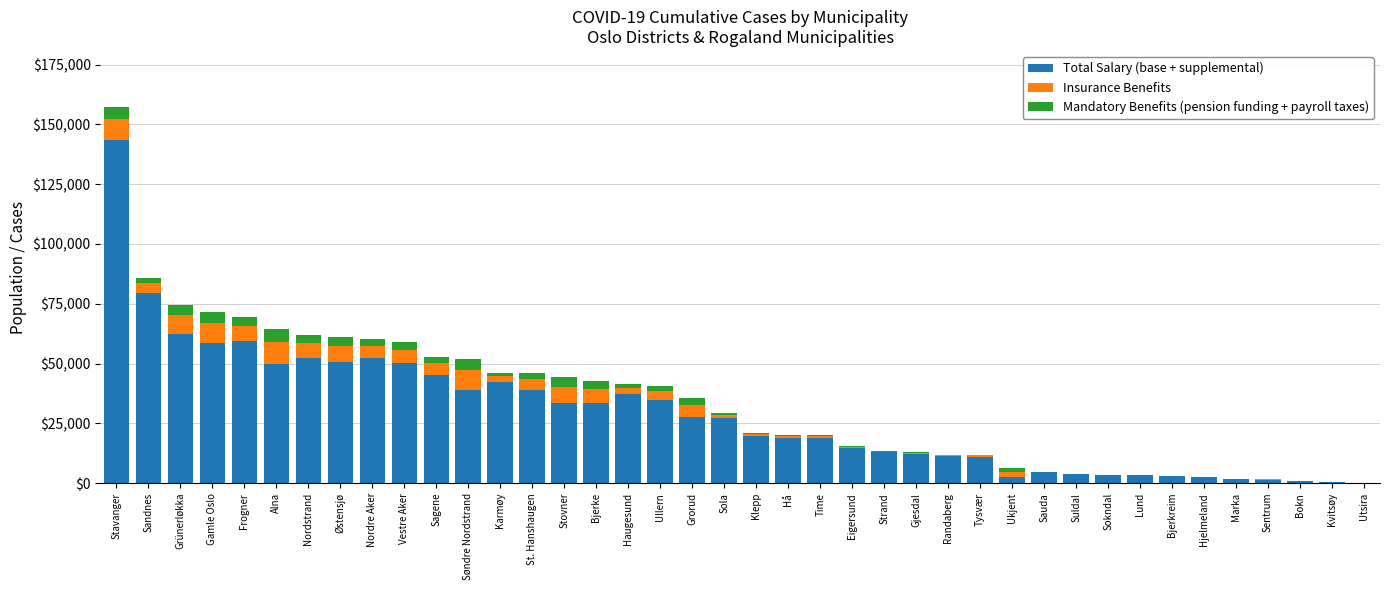

What is the total value across all series at Frogner?

69541